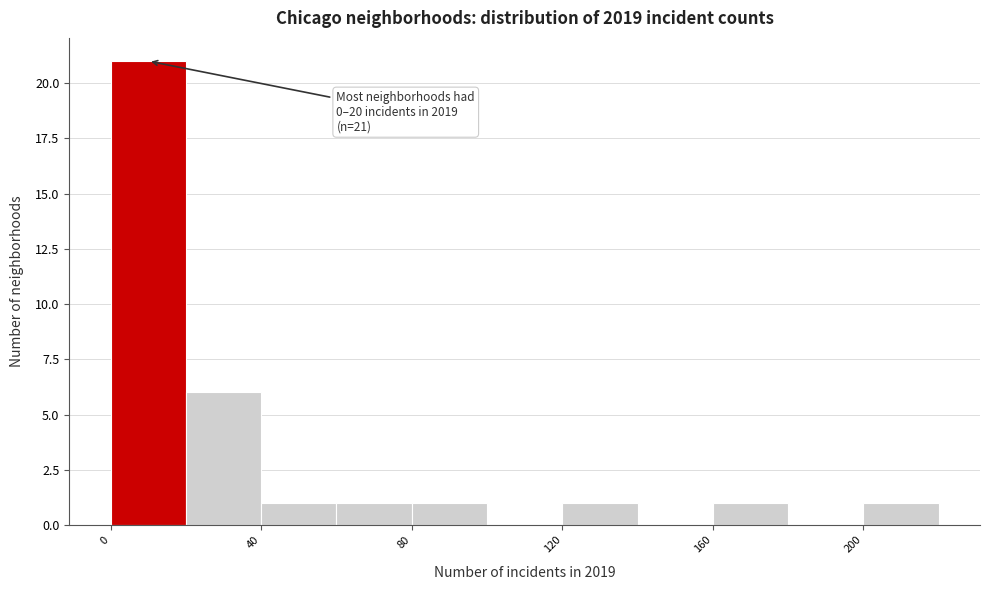

Over which range of the x-axis is the bar tallest?

0 to 20